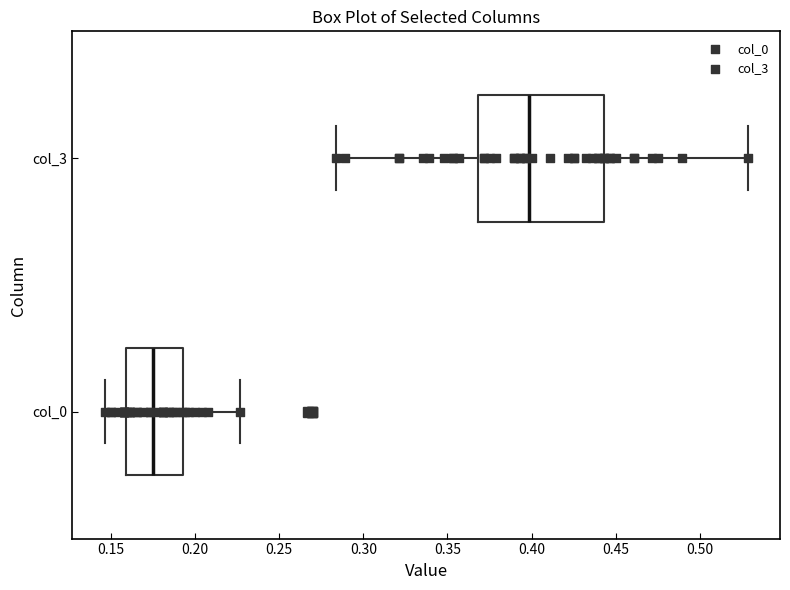

Comparing the boxes themselves (not the whiskers), which one is the widest?

col_3